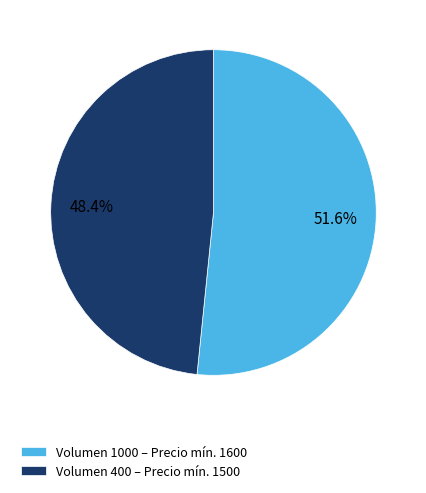

How much of the chart is everything except Volumen 1000 – Precio mín. 1600?

48.4%